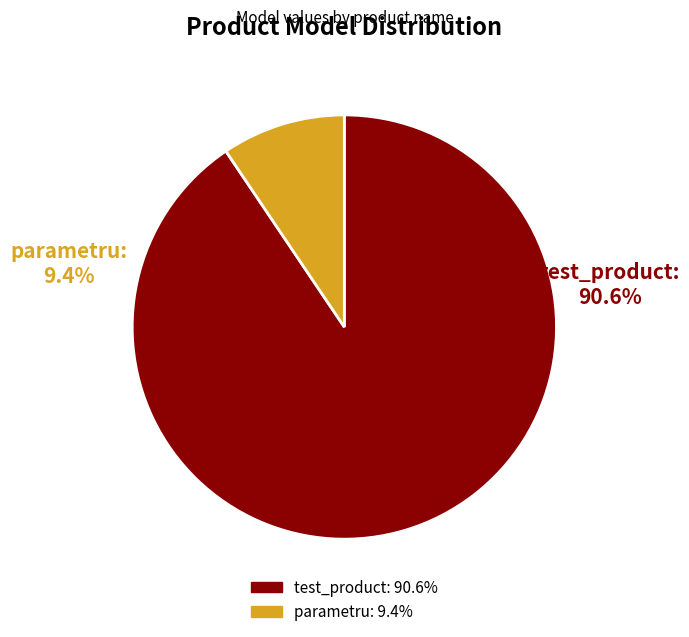

To the nearest percent, what percentage of the pie is test_product?

91%